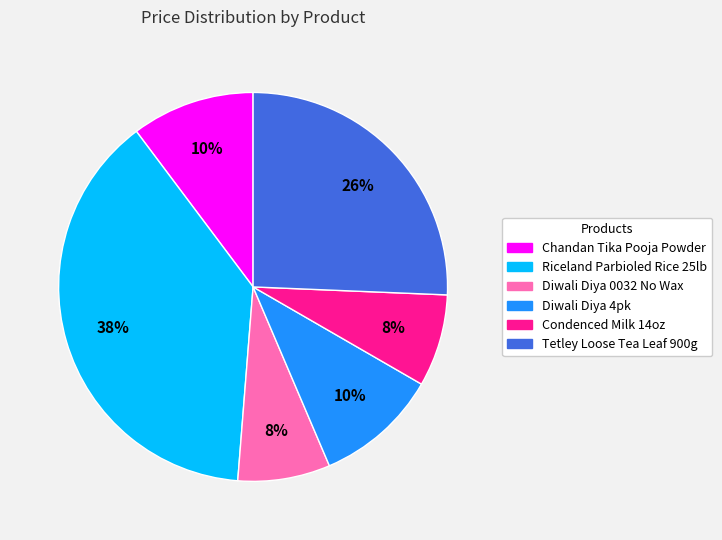

Approximately how many times larger is the value at Riceland Parbioled Rice 25lb compared to Tetley Loose Tea Leaf 900g?

1.5